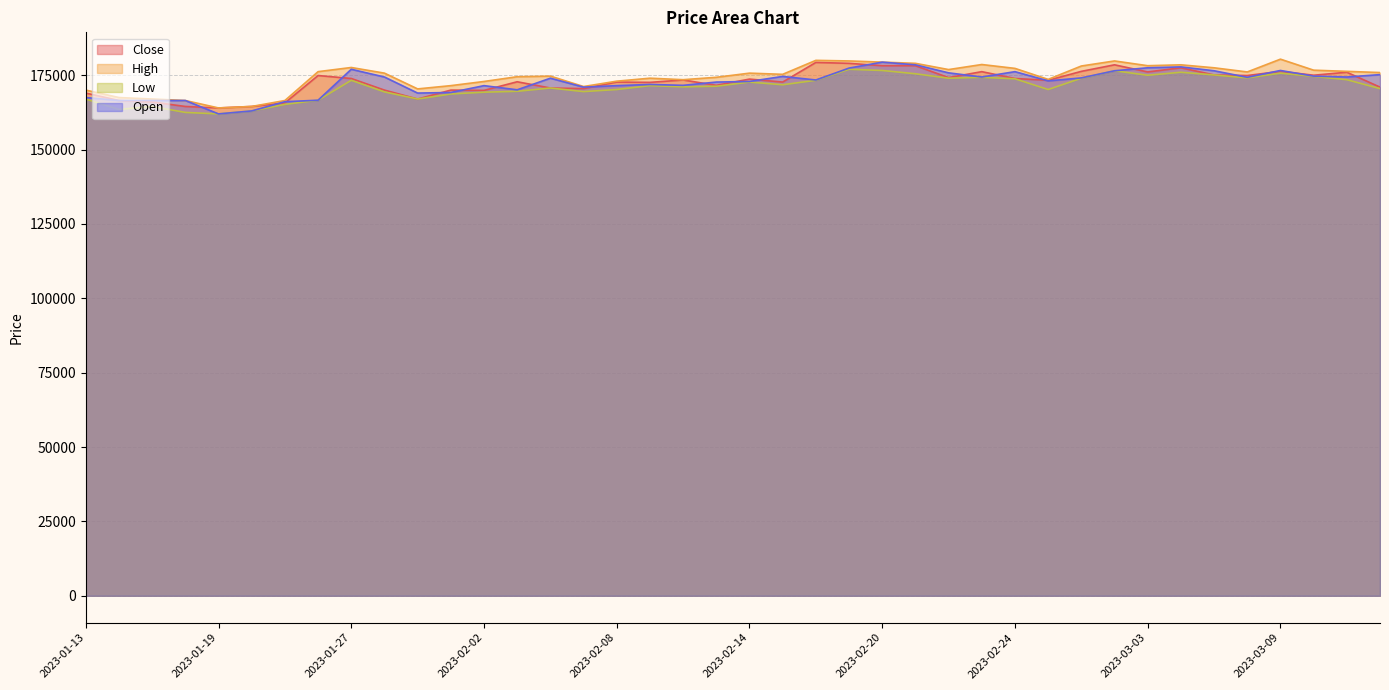

What is the difference between the second highest and second lowest values in the Low series?

14100